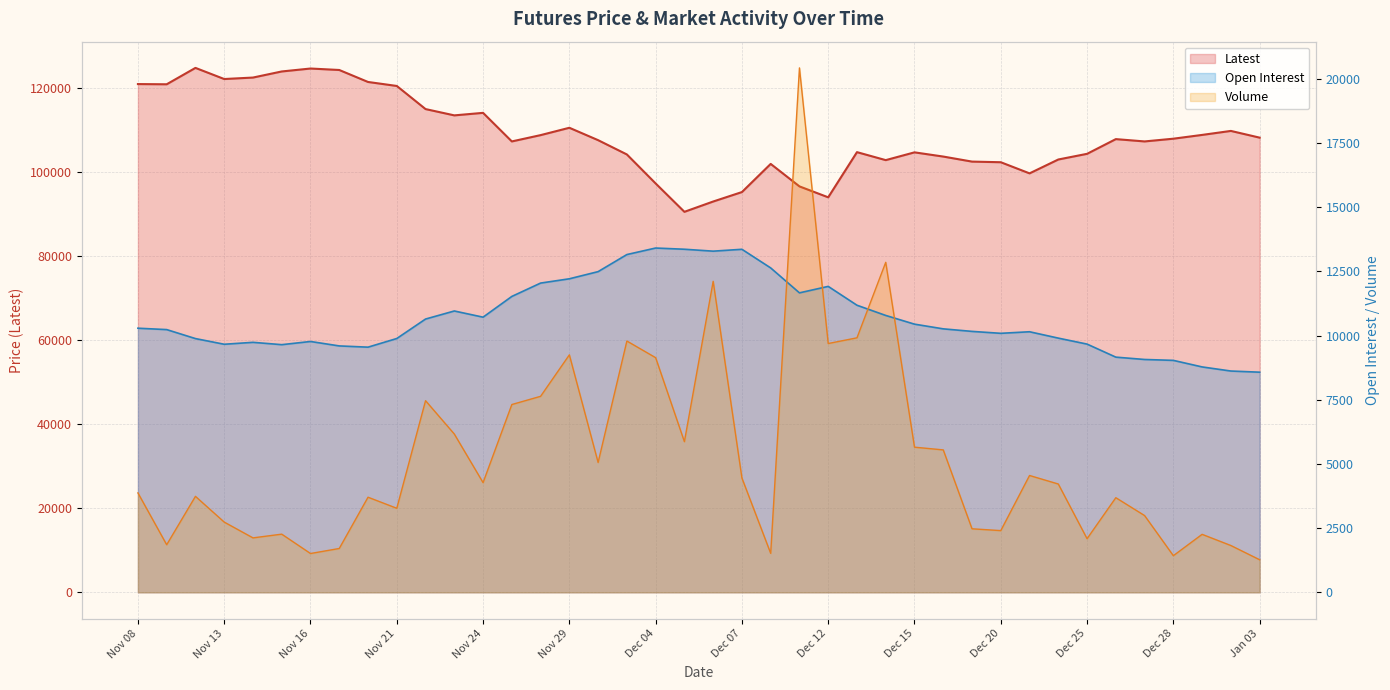

At which category does Volume reach its first local peak?

Nov 10